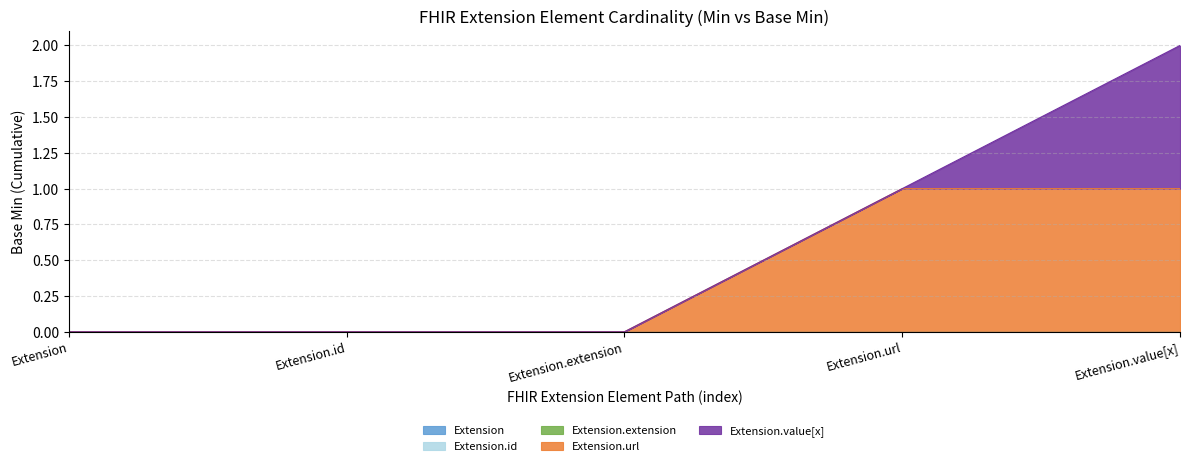

The value of Extension at Extension is -1. True or false?

False